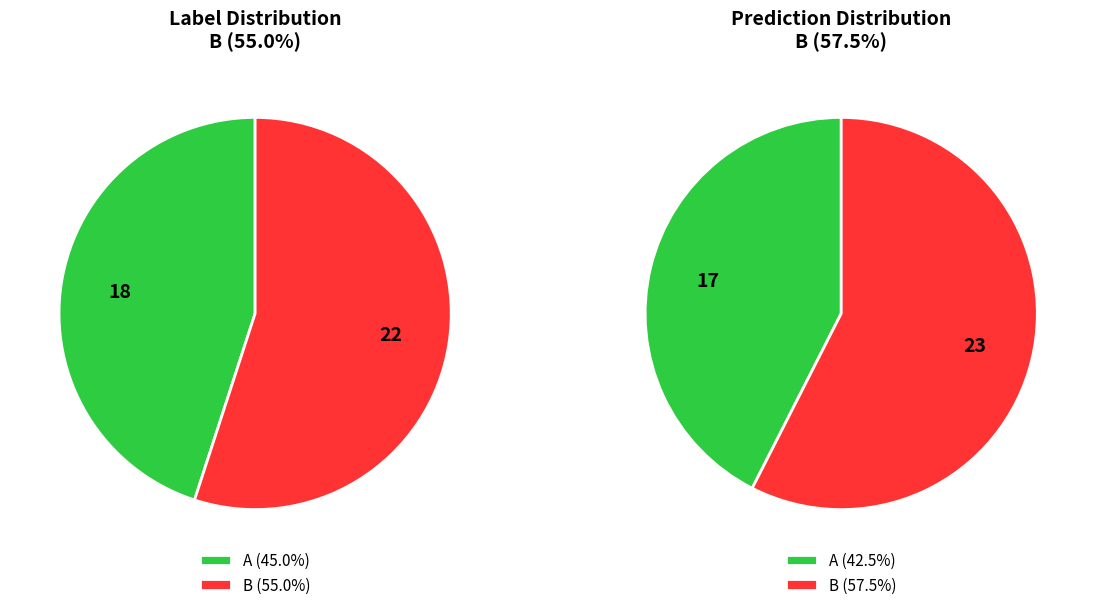

How many slices are in this pie chart?

2